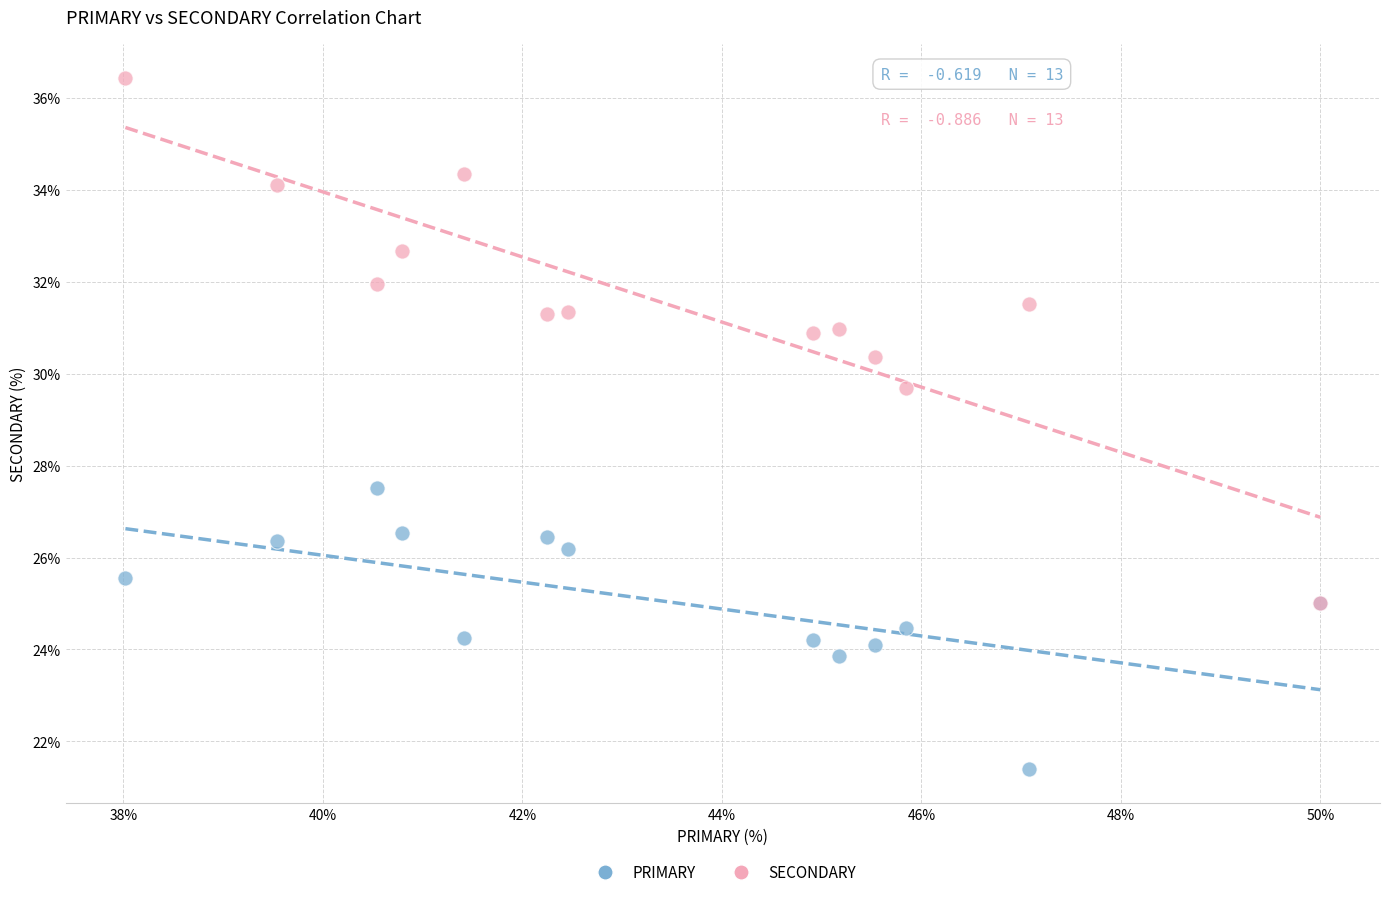

Across all series, what Y value is closest to 28?

27.5